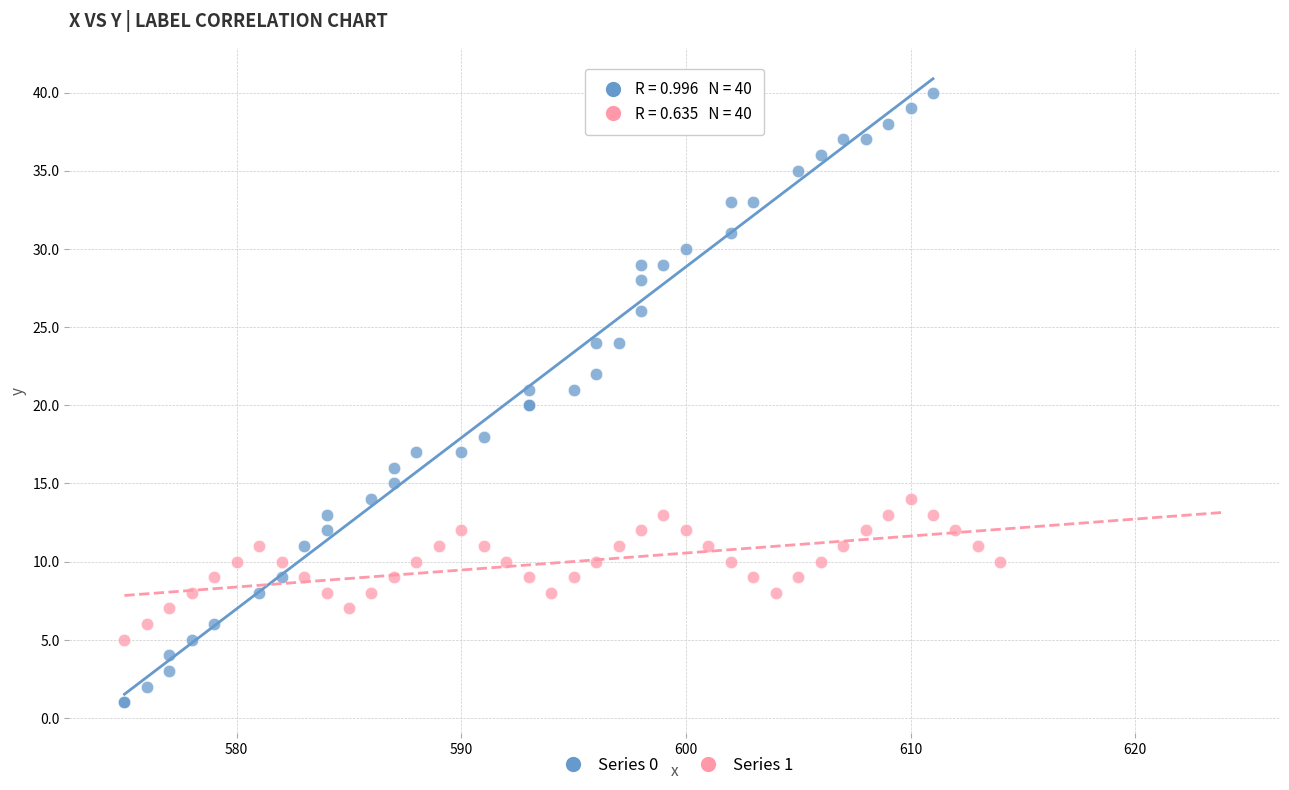

Which series has the widest spread of Y values?

Series 0